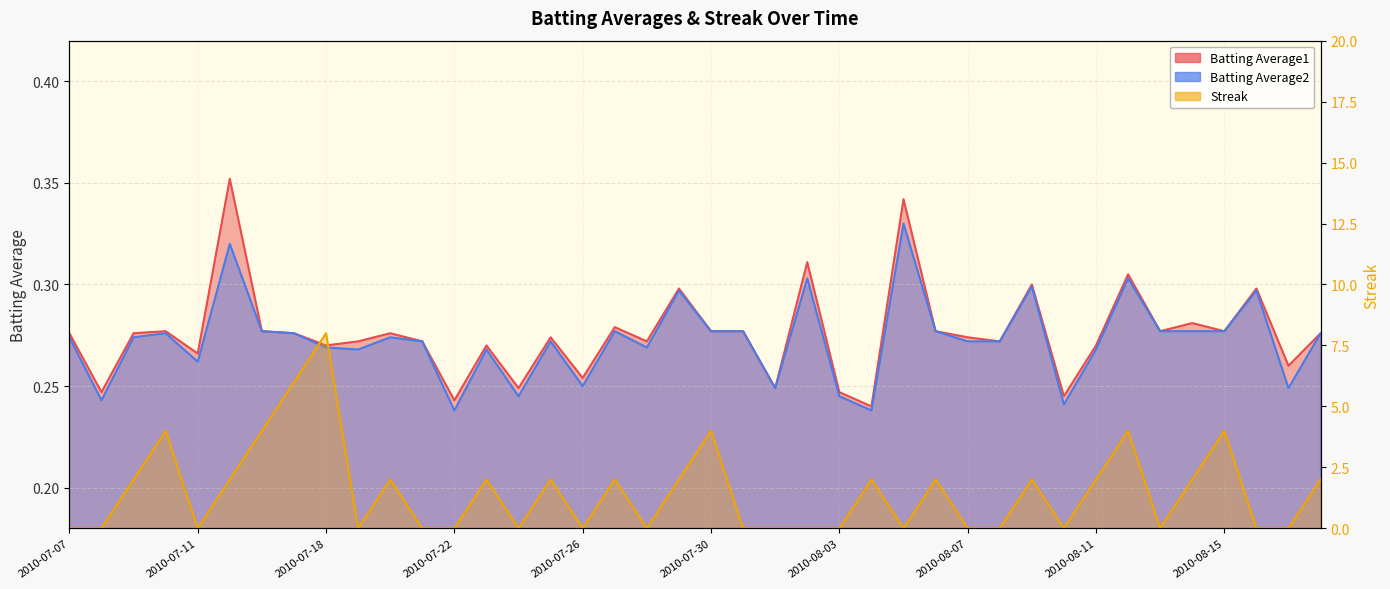

The Batting Average2 series shows 0.1 at 2010-08-16. True or false?

False